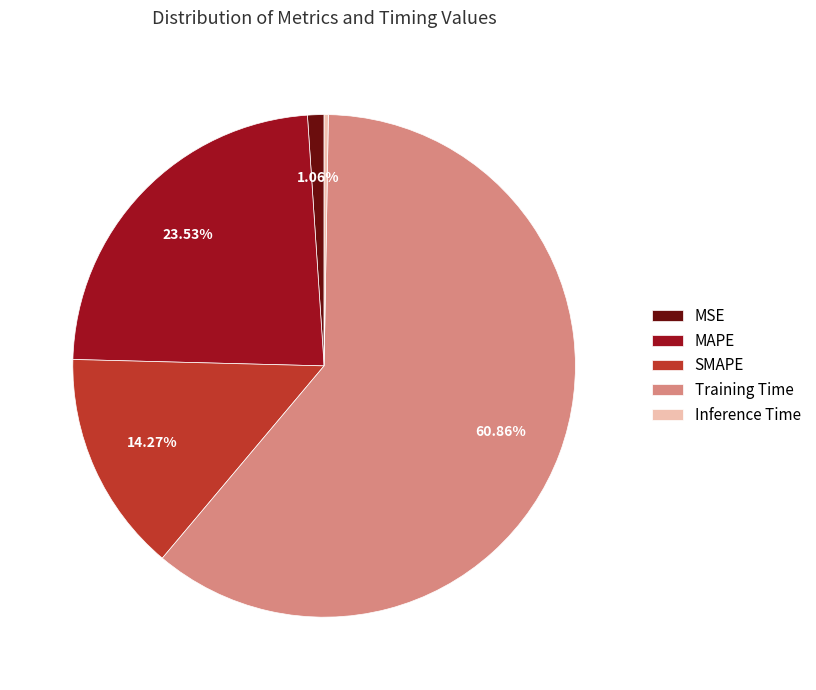

Approximately how many times larger is the value at MAPE compared to Training Time?

0.4